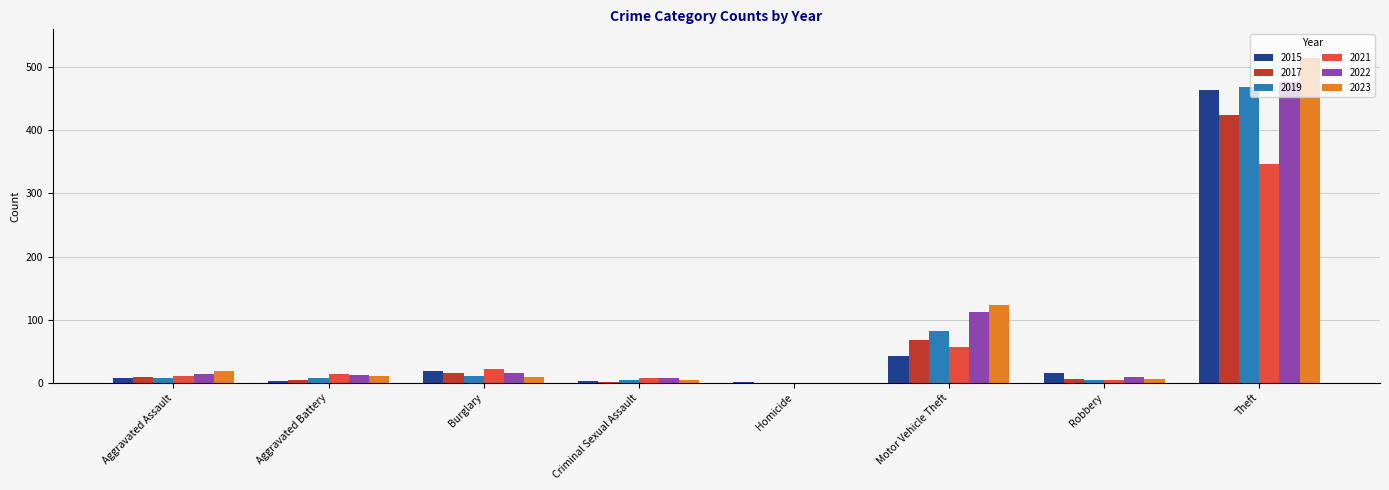

At which category is the sum across all series the highest?

Theft